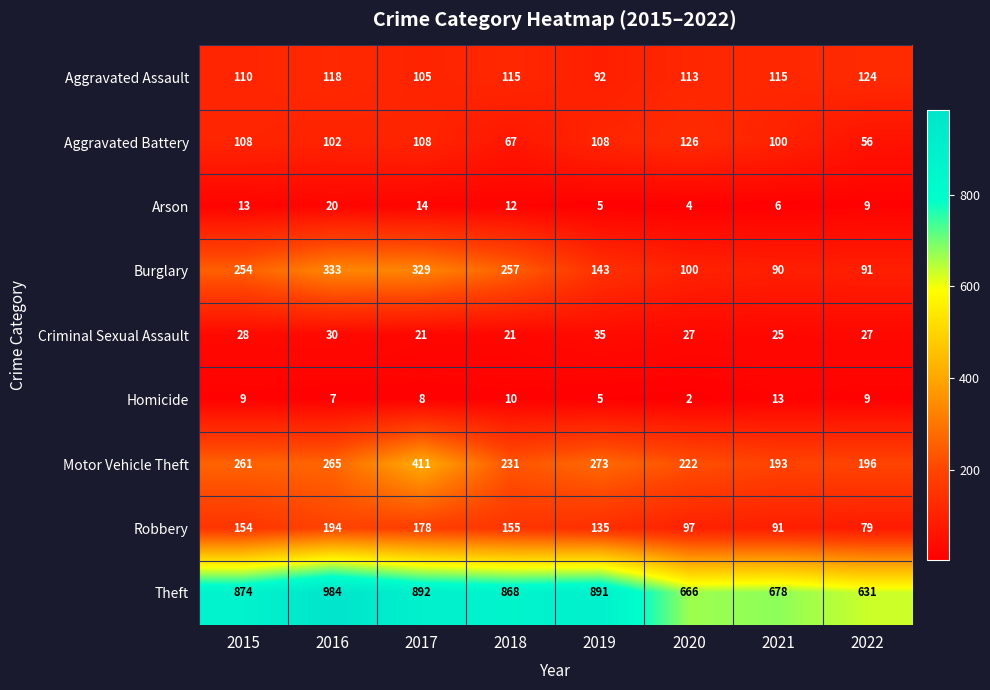

At which category is the sum across all series the highest?

2017